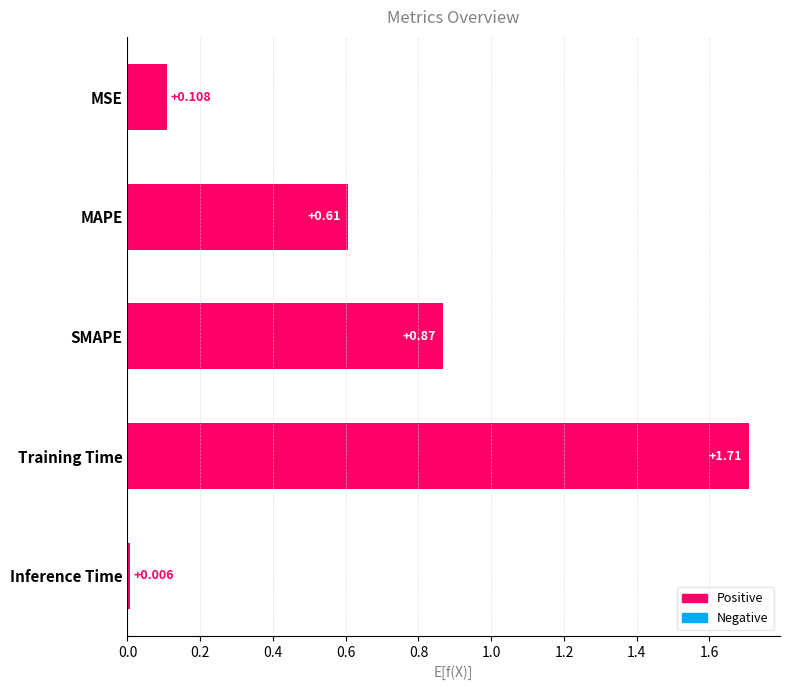

What is the sum of all values?

3.3